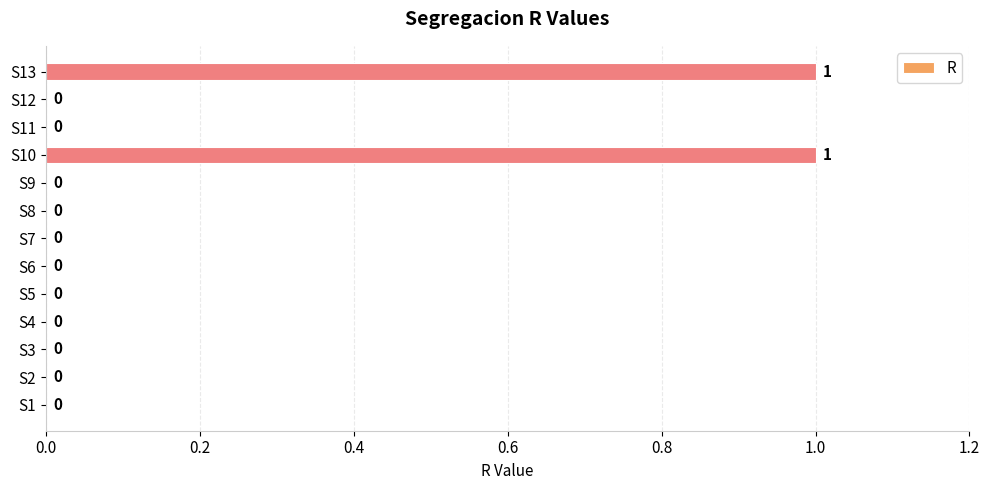

The value at S3 is 0. True or false?

True